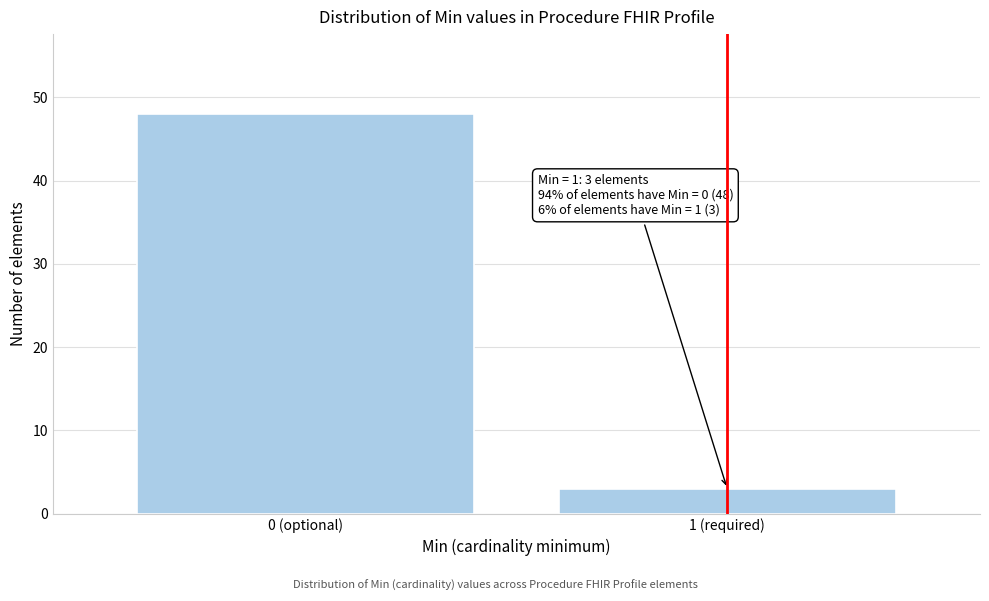

Reading left to right, transcribe all the data shown in this chart.

0 (optional)=48	1 (required)=3